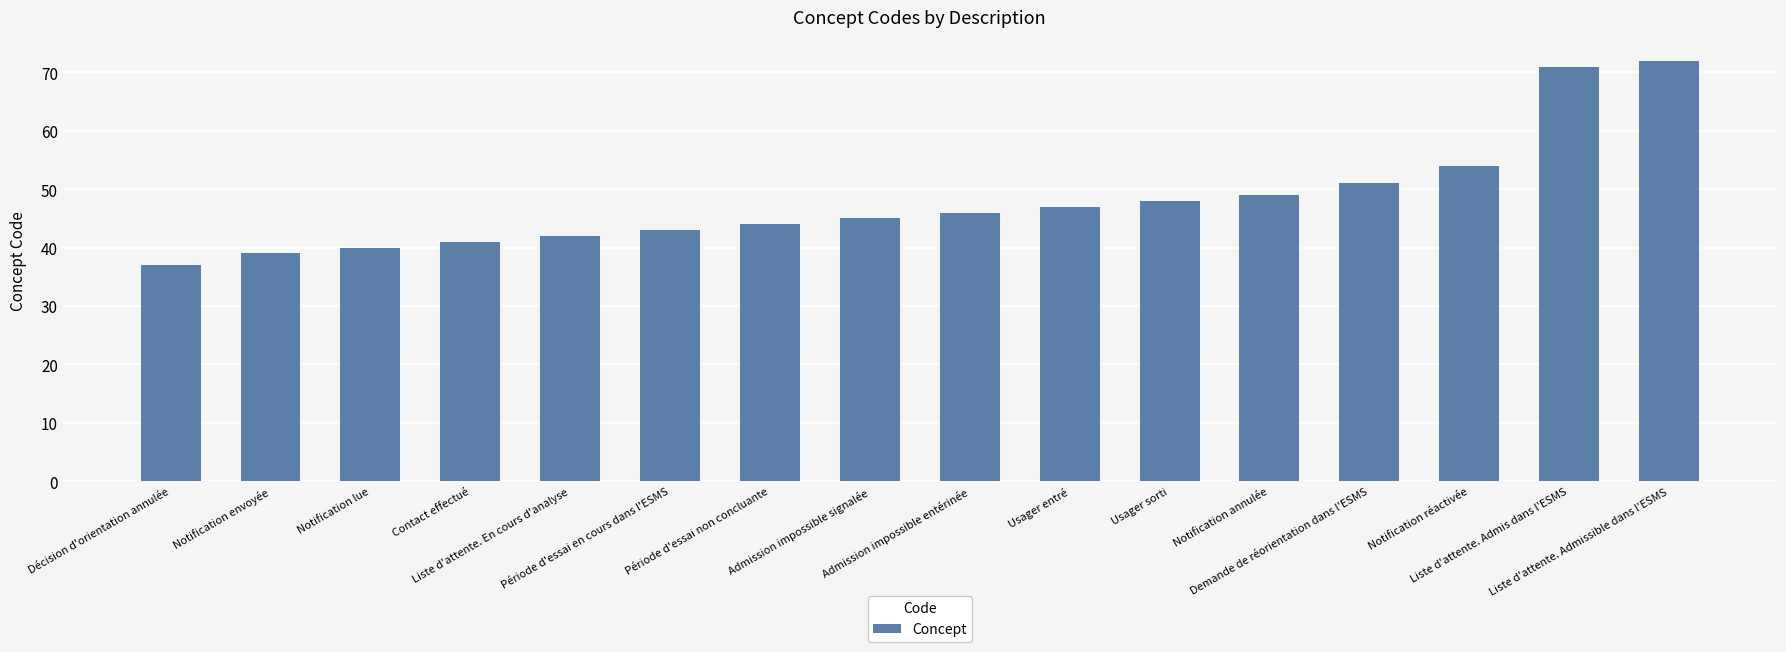

What is the average value?

48